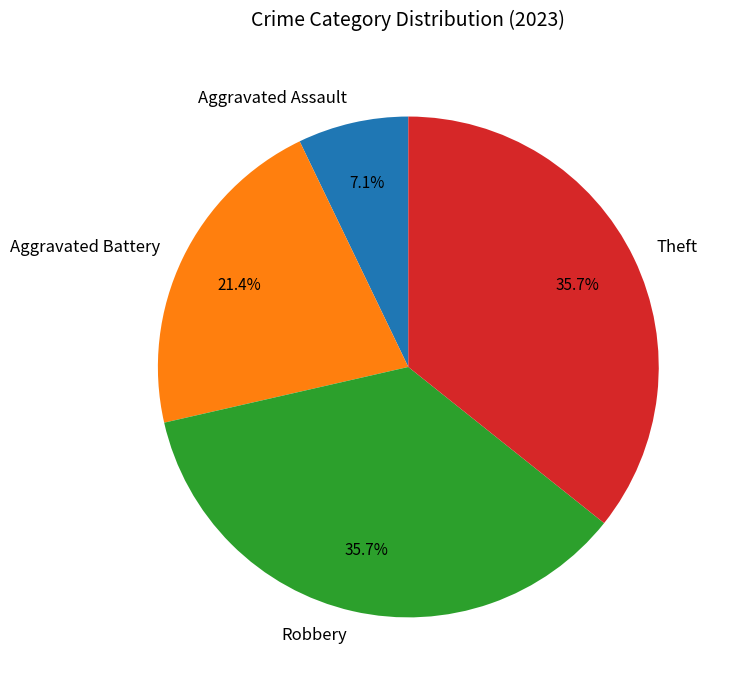

The Aggravated Assault slice represents 7% of the pie. True or false?

True